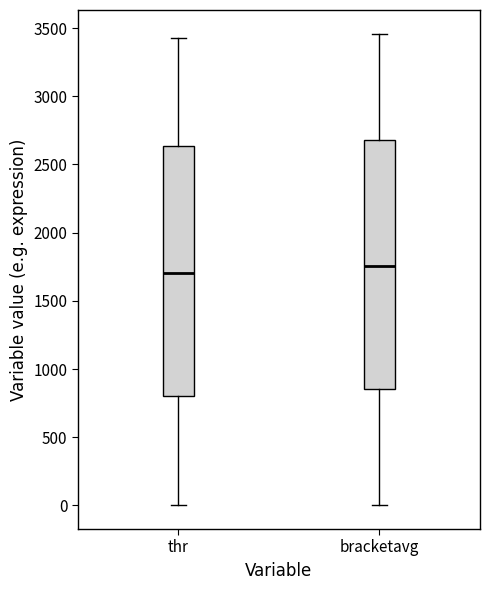

Reading left to right, transcribe this box plot: for each box, give where its median line is, the range the box spans, and where its two whiskers end, as read against the y-axis. The values are not printed on the chart, so give them approximately, as read against the axis.

thr: median 1700, box 800 to 2650, whiskers 0 to 3450
bracketavg: median 1750, box 850 to 2700, whiskers 0 to 3450